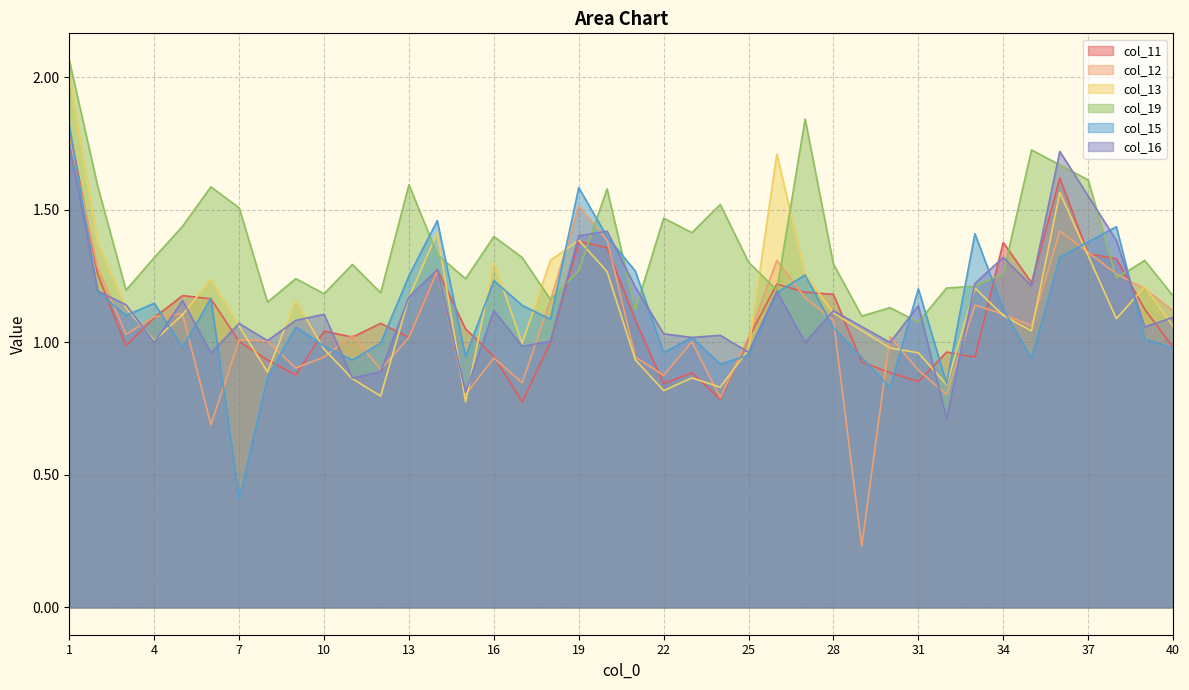

List the series in order of their peak value, highest first.

col_19, col_13, col_15, col_11, col_12, col_16